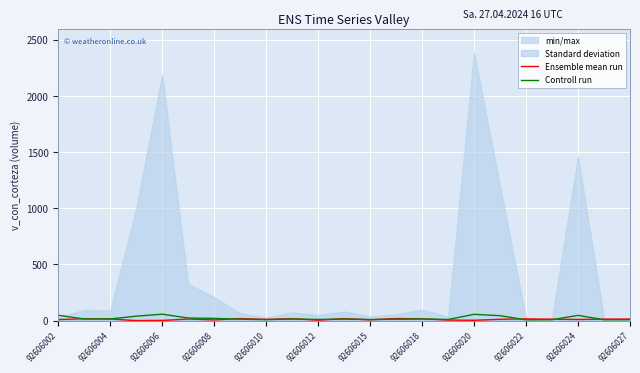

What is the highest value of the Controll run series?

57.8